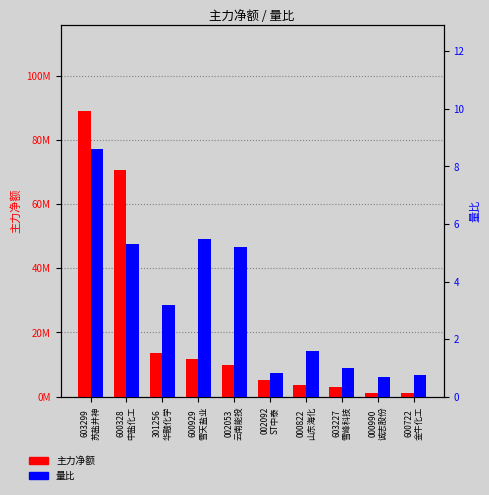

What is the label of the 2nd bar from the right?

000990
诚志股份